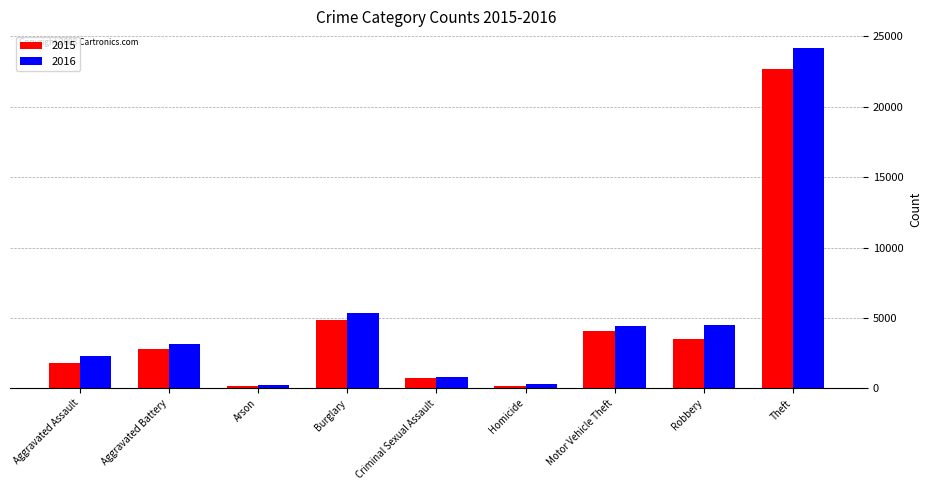

How many data points in 2016 are less than 3177?

4